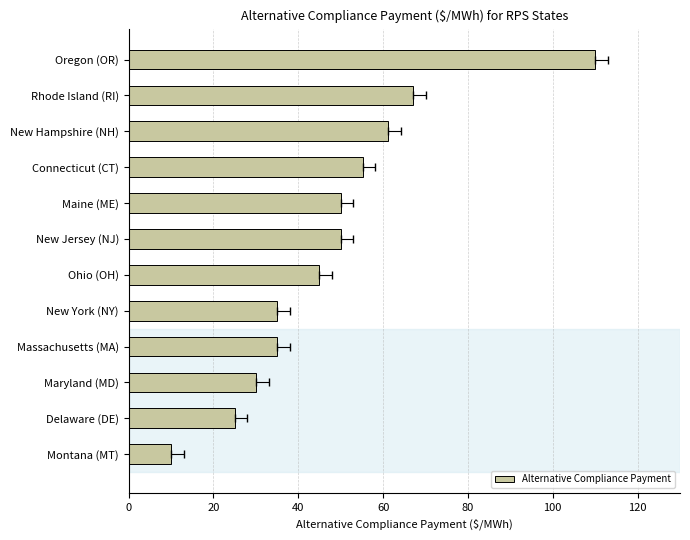

What is the ratio of the value at 40 to the value at 20?

1.2